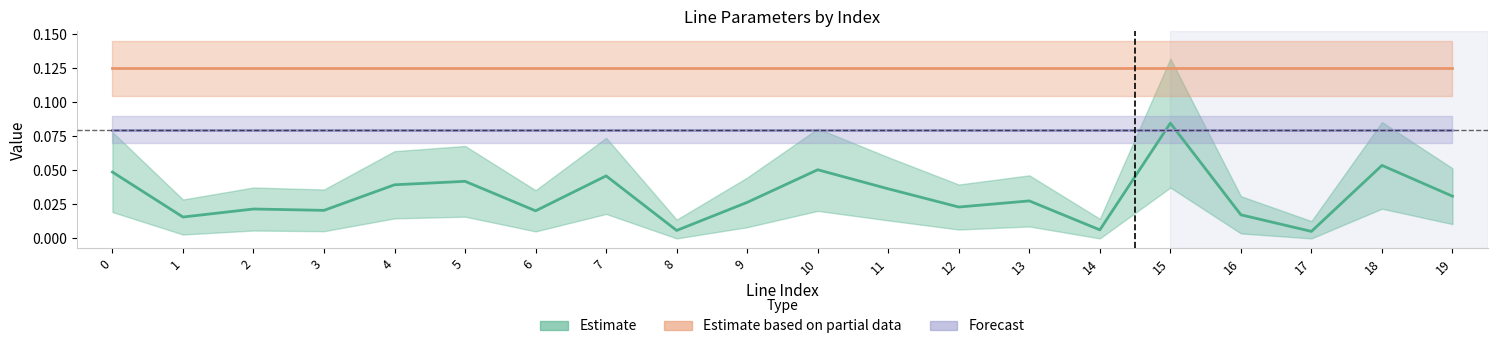

What is the maximum value shown in the chart?

0.1